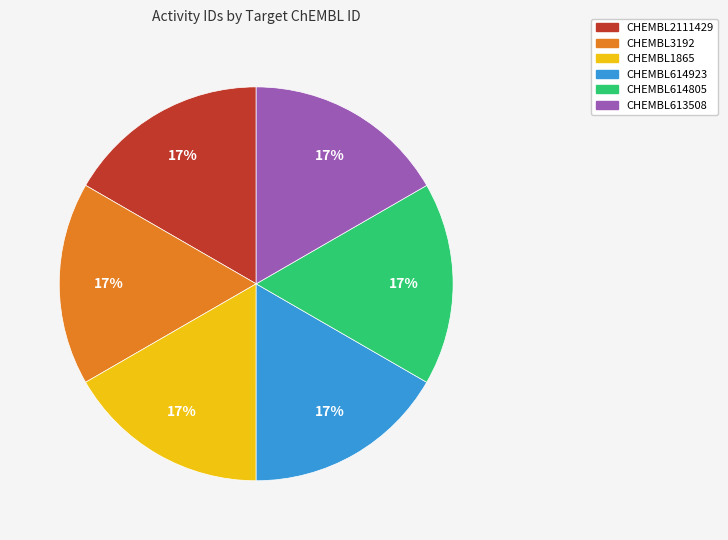

To the nearest percent, what is the combined percentage of CHEMBL614805 and CHEMBL3192?

33%